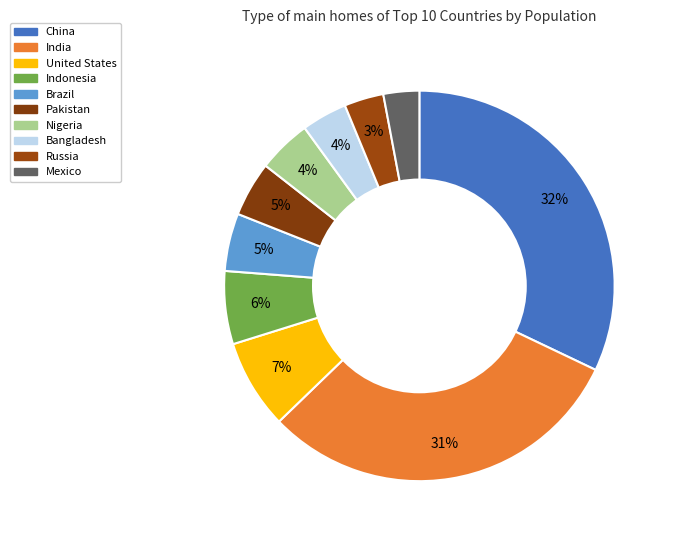

What portion of the pie excludes India?

69.3%